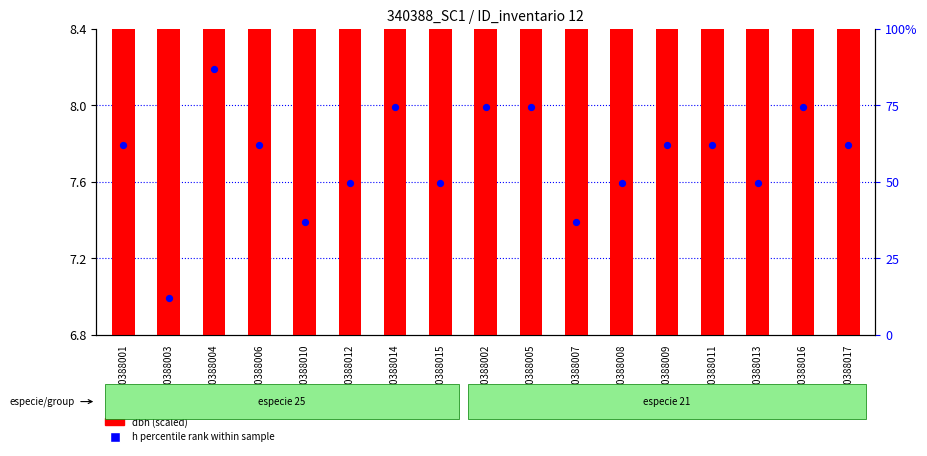

Which series contains the highest Y value?

h (percentile rank)